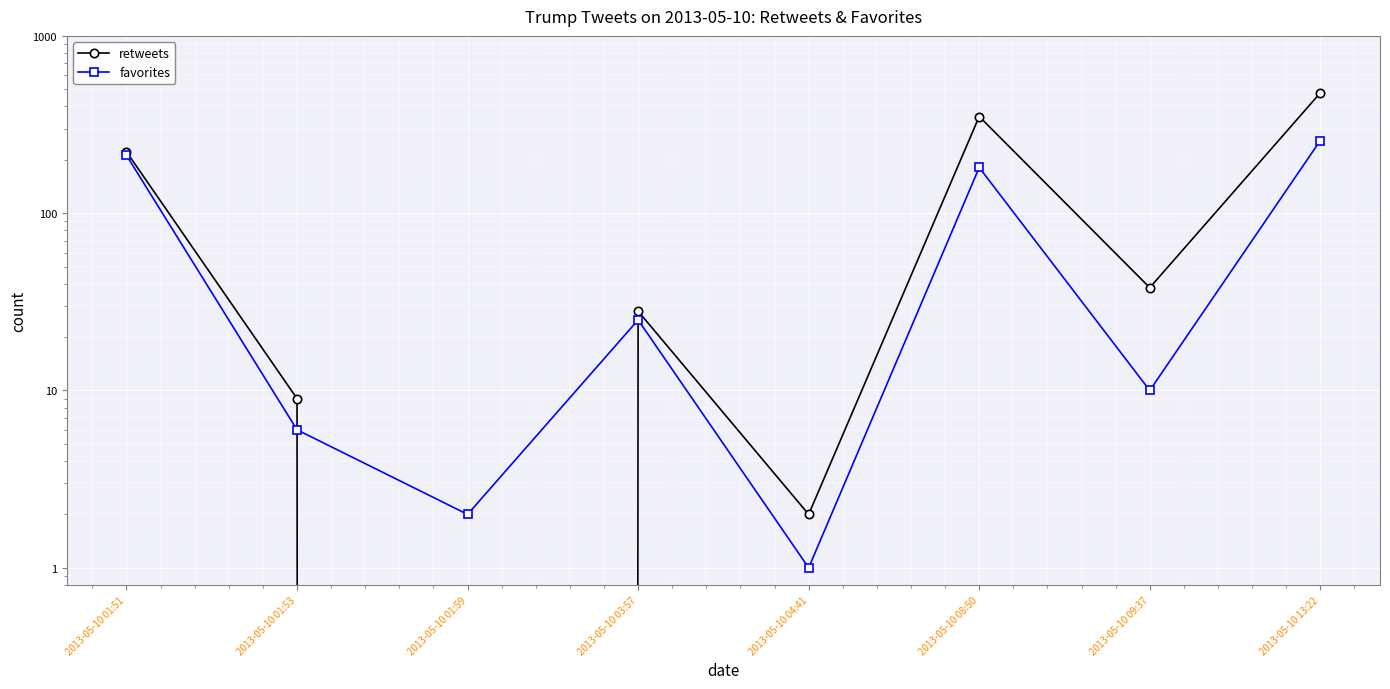

What are all the series names shown in the legend?

retweets, favorites